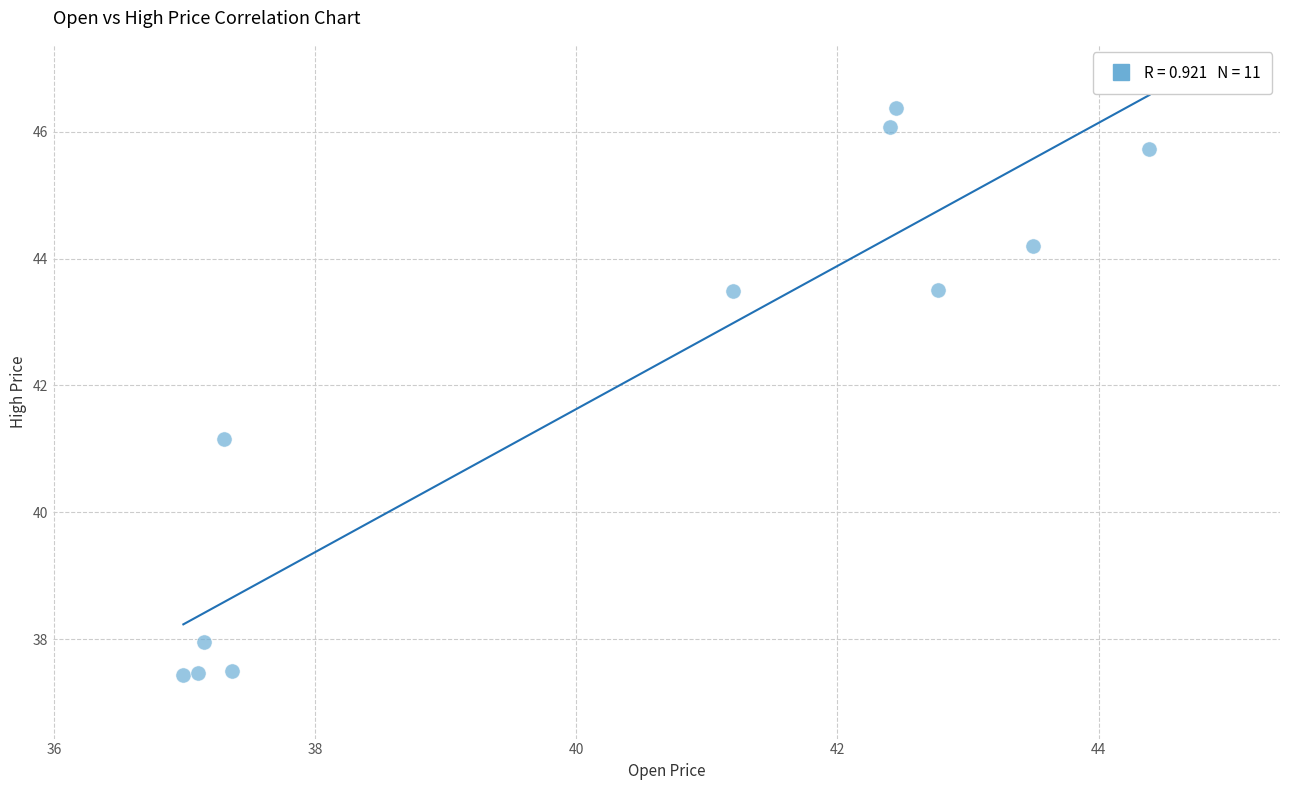

What is the average Y value?

41.9